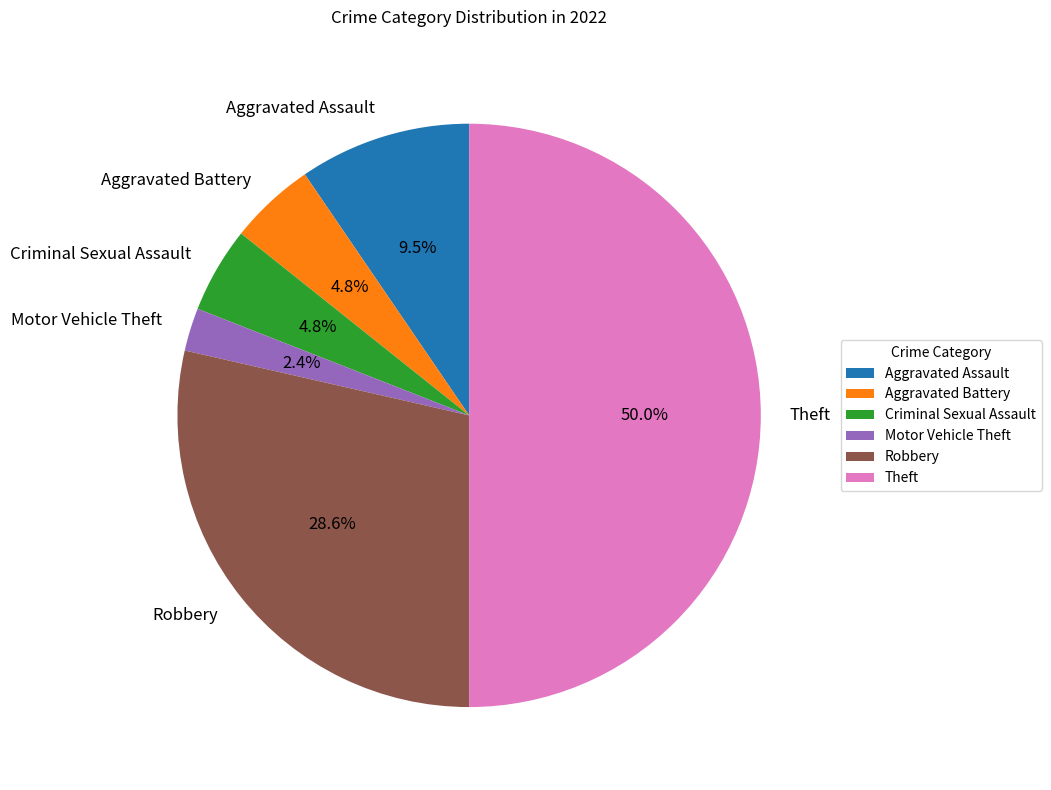

Do Theft and Motor Vehicle Theft together represent more than half of the pie?

Yes